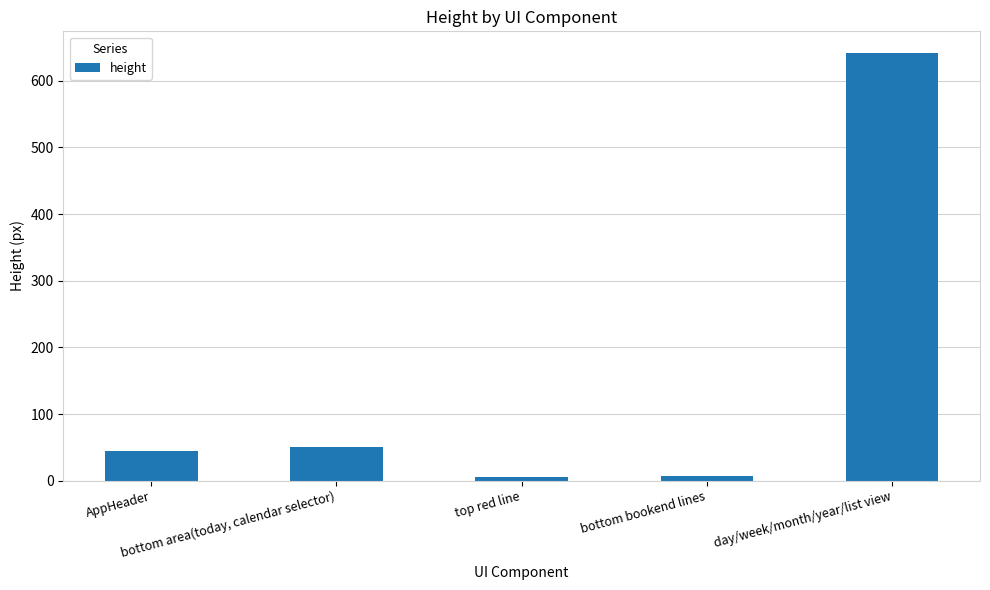

At which label is the value closest to 323?

bottom area(today, calendar selector)